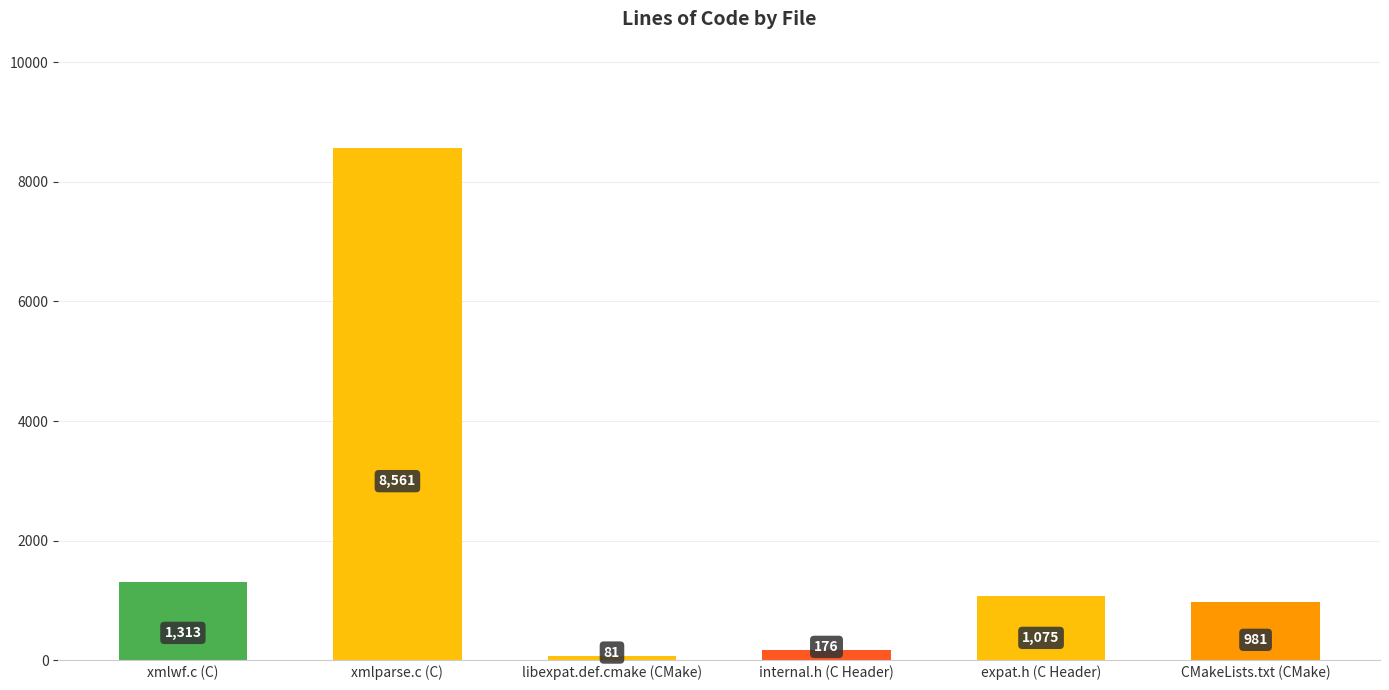

Is it true that the value at libexpat.def.cmake (CMake) is 81?

True